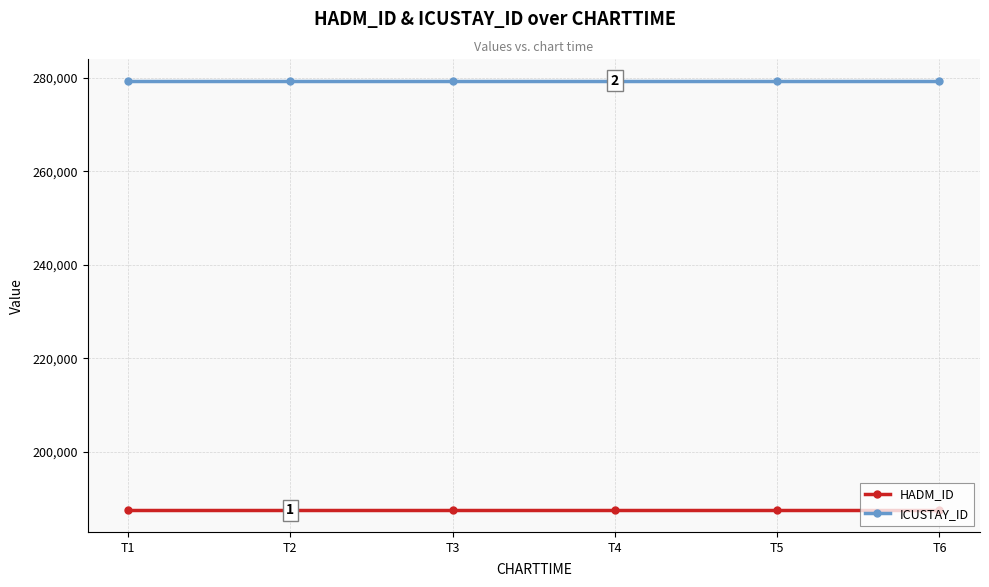

Reading left to right, extract all data points from this chart.

HADM_ID: T1=187377	T2=187377	T3=187377	T4=187377	T5=187377	T6=187377
ICUSTAY_ID: T1=279413	T2=279413	T3=279413	T4=279413	T5=279413	T6=279413